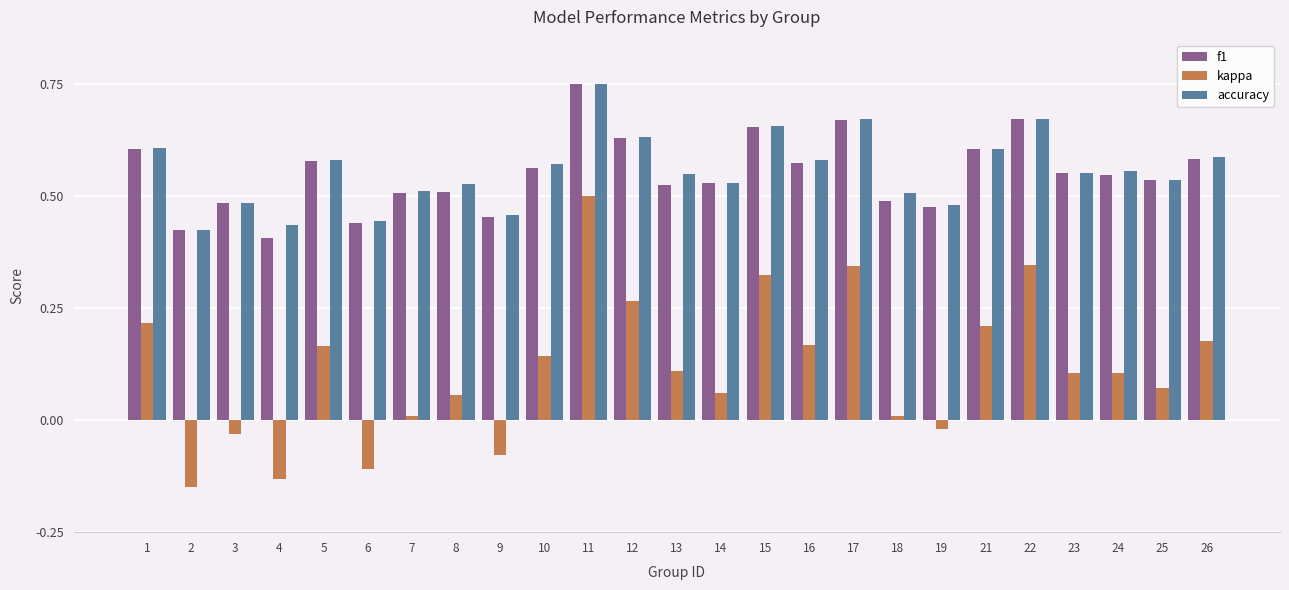

At which category is the sum across all series the highest?

11